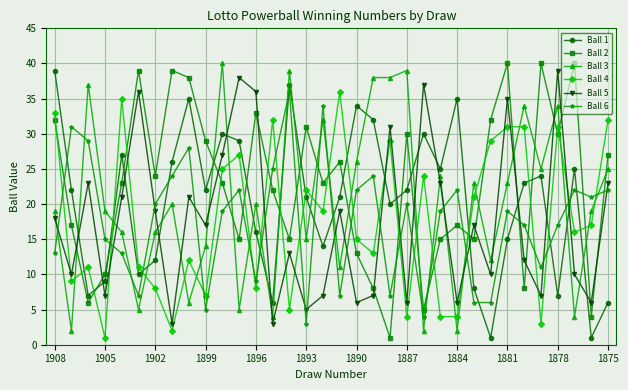

True or false: Ball 1 has more than 0 interior local peaks.

True